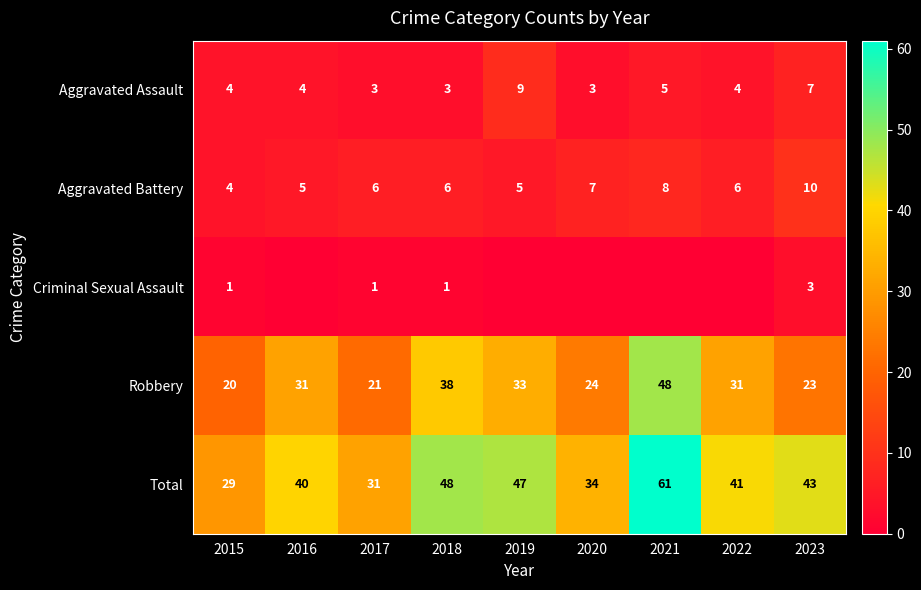

How many data points in Aggravated Assault are less than 4?

3